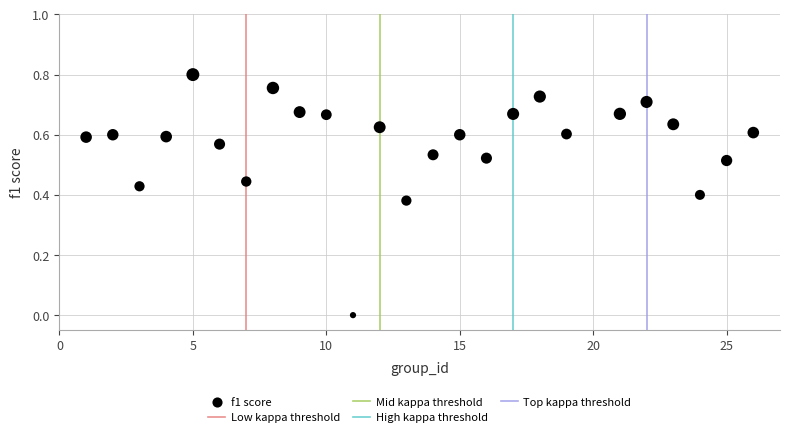

What is the range of X values (max minus min)?

25.0